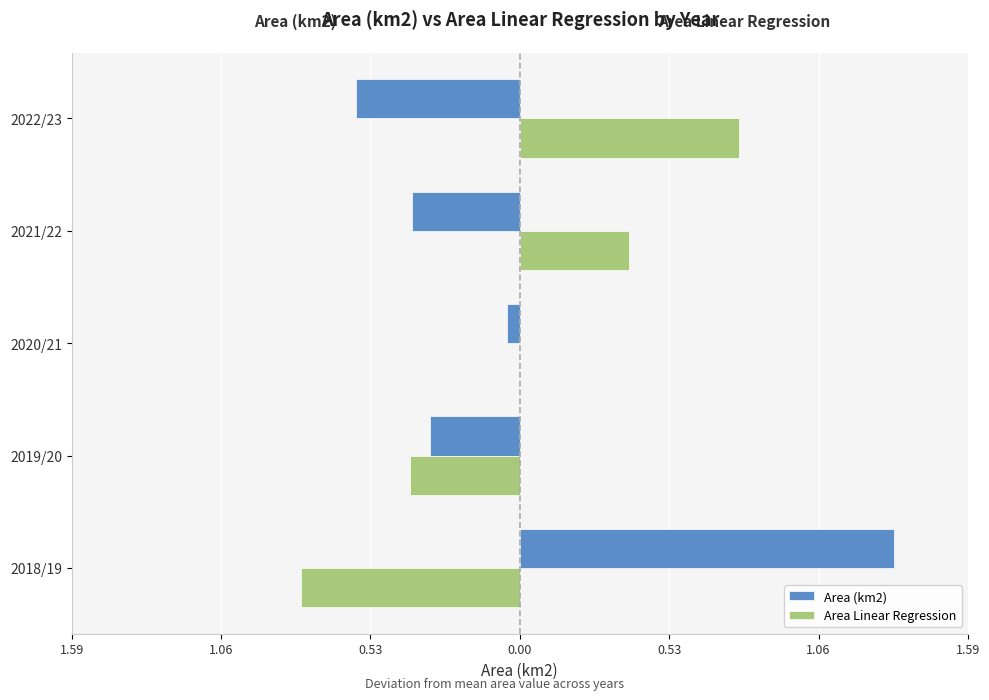

What are all the series names shown in the legend?

Area (km2), Area Linear Regression